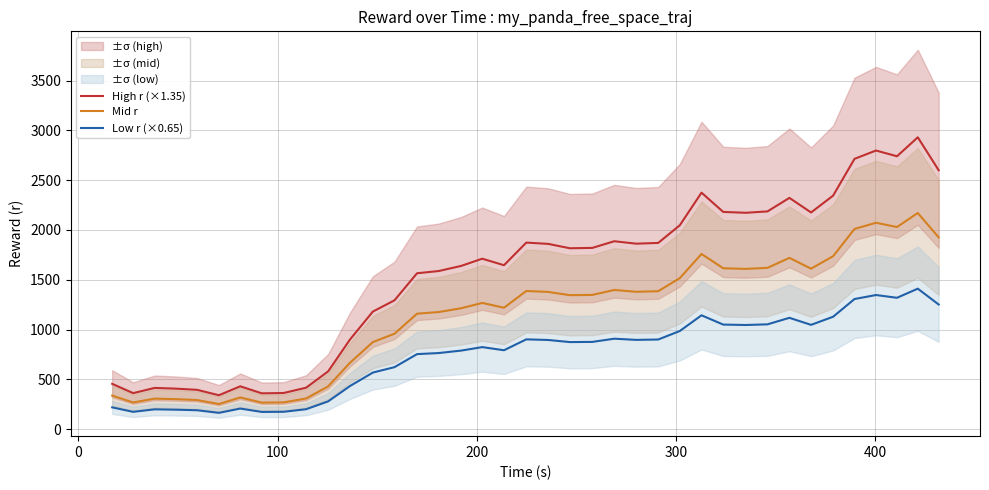

True or false: Low r (×0.65) and Mid r cross at least once.

False